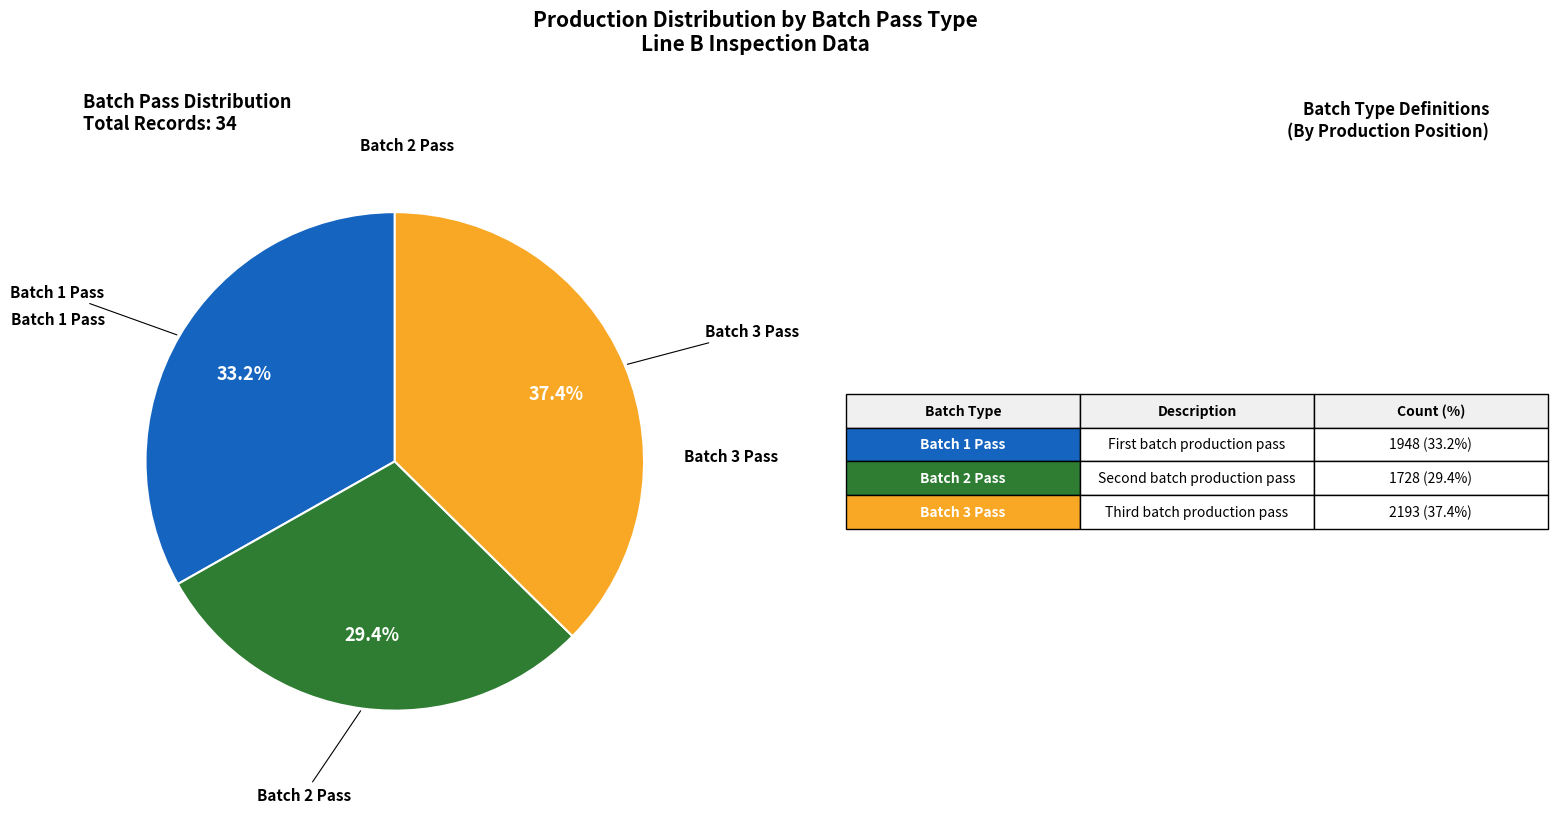

Is there a majority slice in this chart?

No